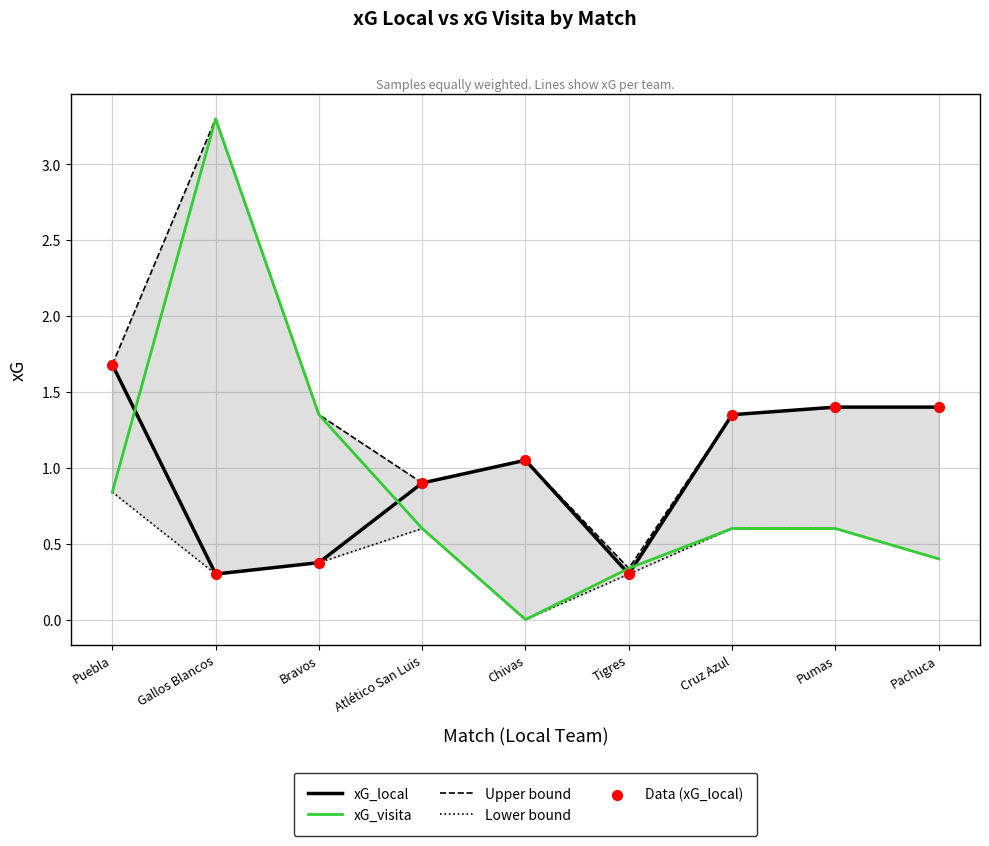

Which series contains the lowest Y value?

xG_visita